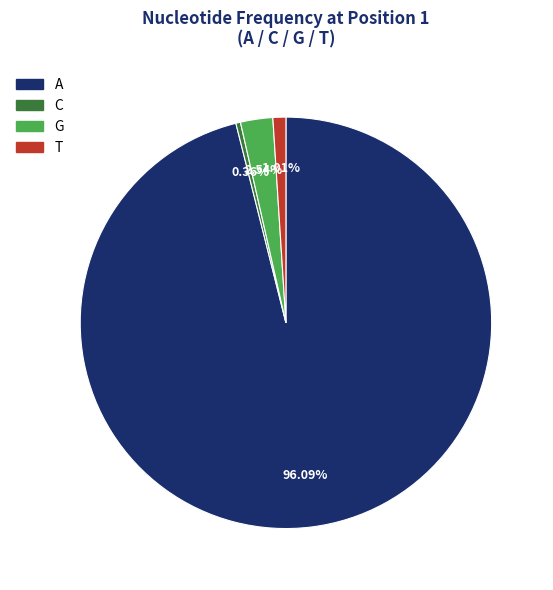

Do G and A together represent more than half of the pie?

Yes